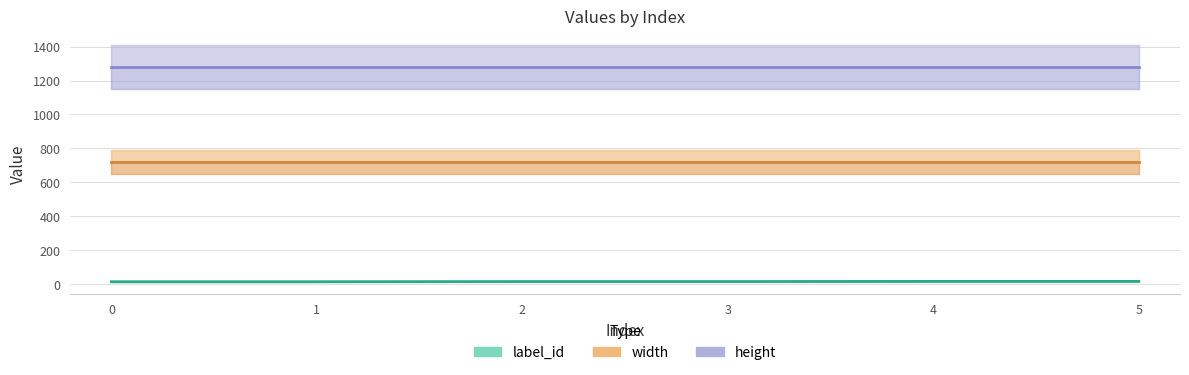

Which has a higher value, 4 or 5?

4